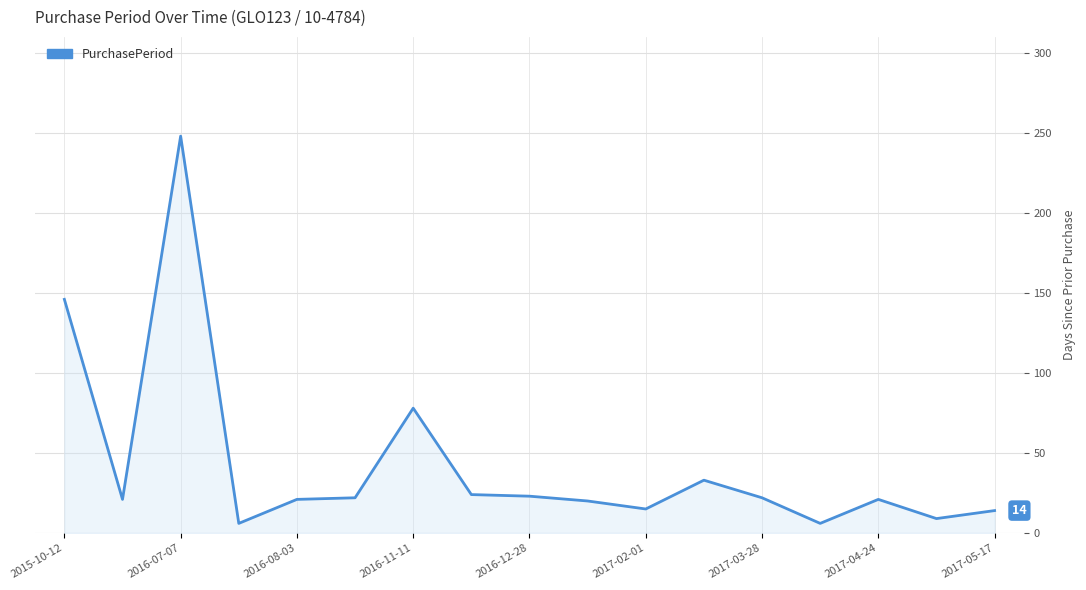

What is the greatest value displayed?

248